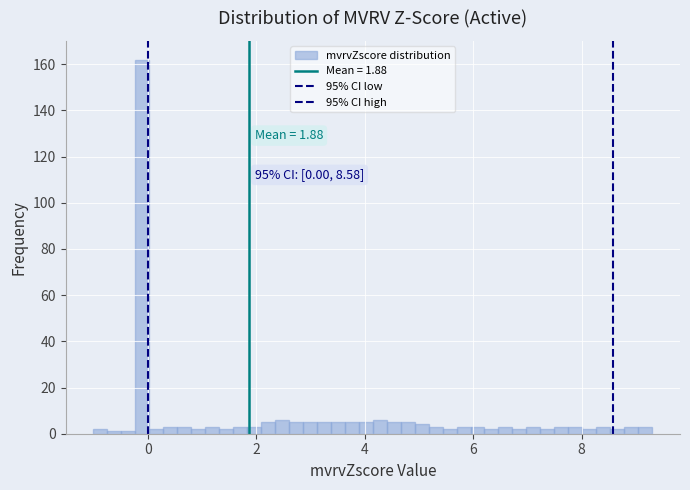

Read against the x-axis, roughly where is the centre of the tallest bar?

0.0